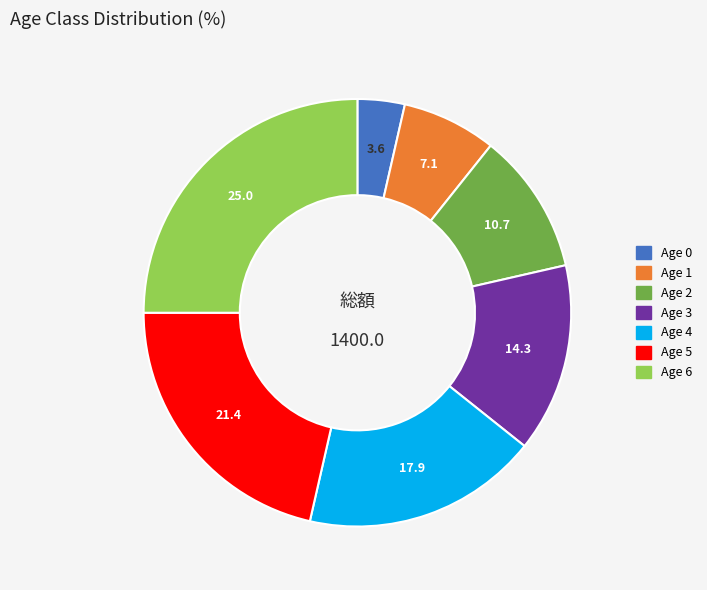

True or false: Age 1 accounts for 7% of the total.

True